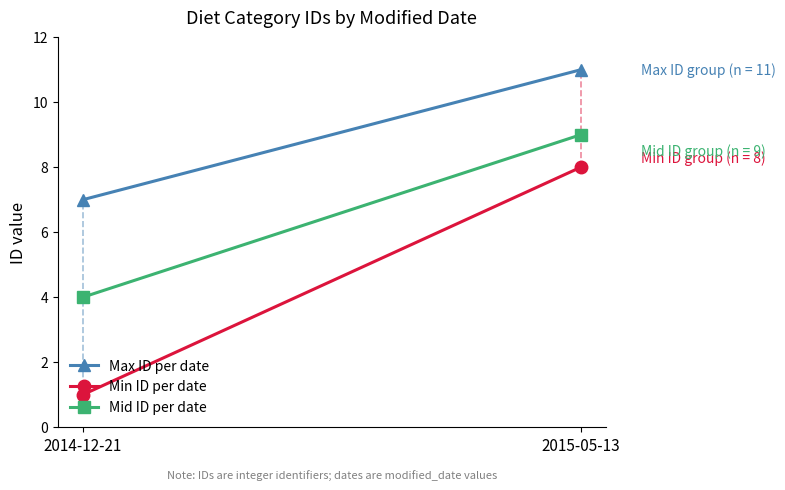

Rank the categories by Max ID per date value from highest to lowest.

2015-05-13, 2014-12-21